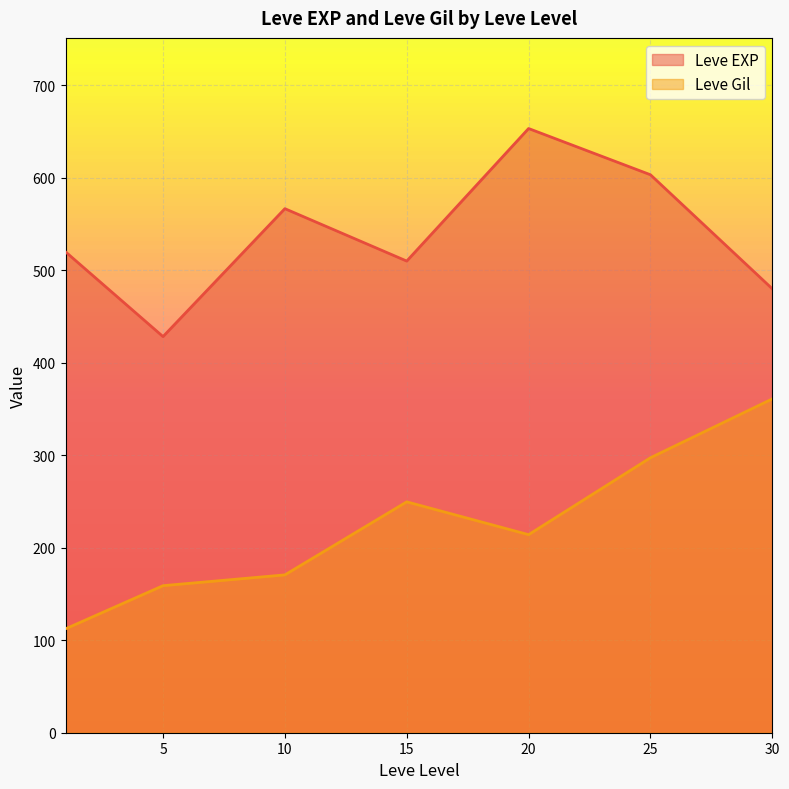

What value does the Leve Gil series have at 5?

159.0